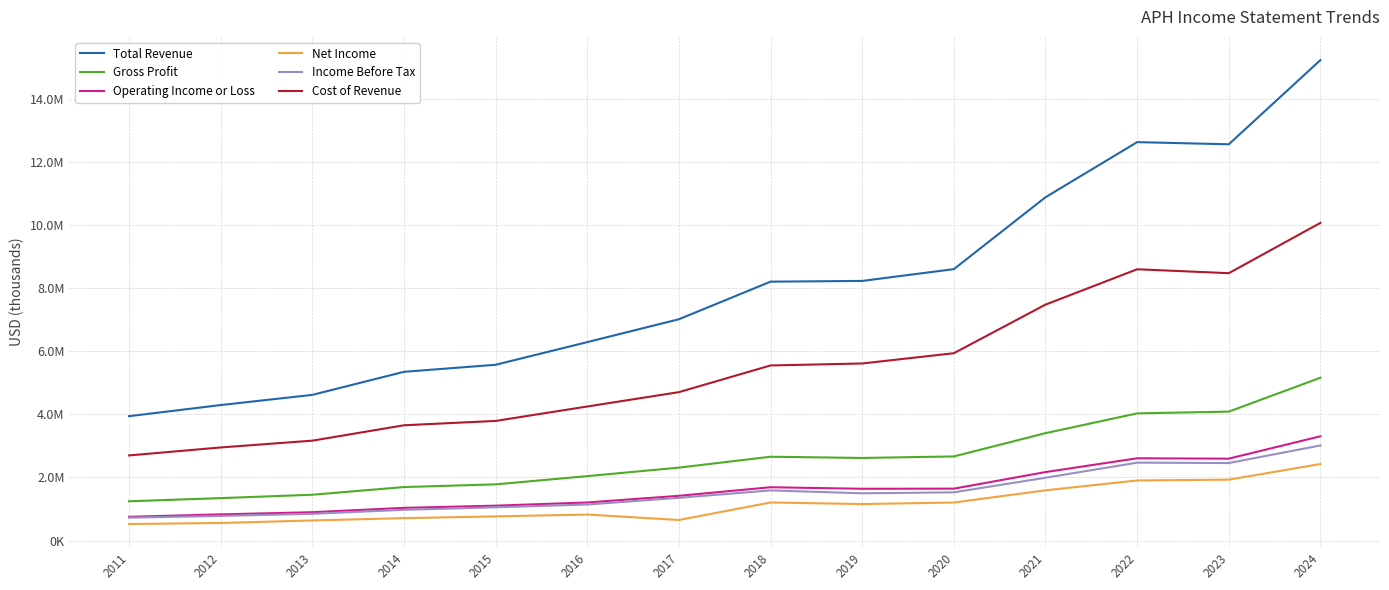

At which category does Cost of Revenue reach its first local peak?

2022